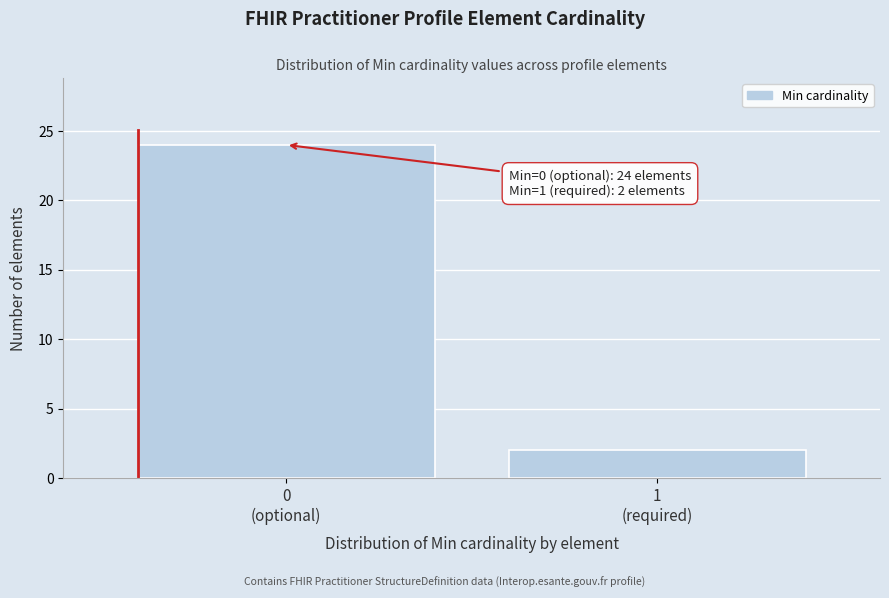

Reading right to left, list all the values displayed in this chart.

2	24